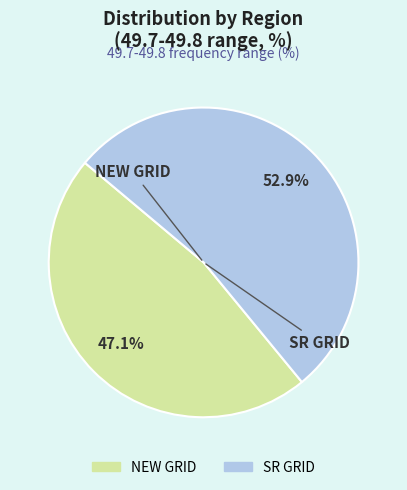

Is the sum of NEW GRID and SR GRID greater than half?

Yes